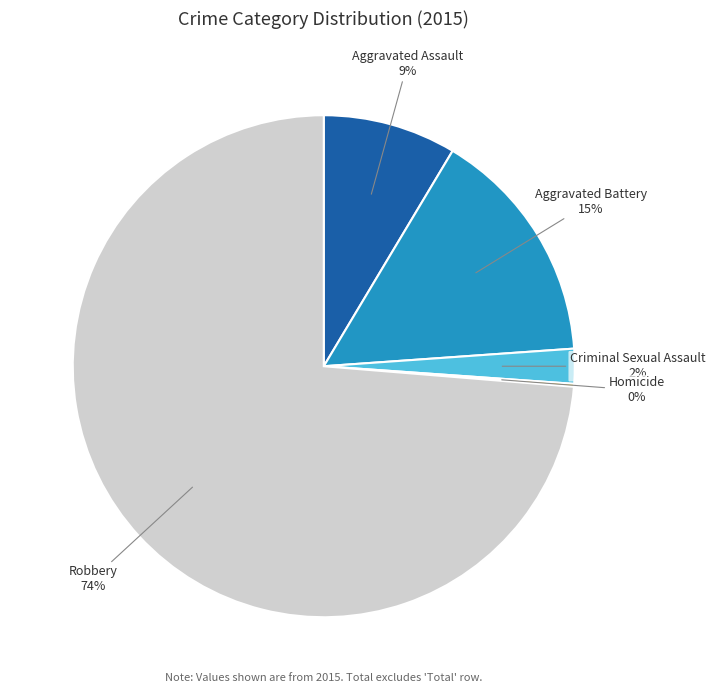

What is the largest slice in the pie chart?

Robbery